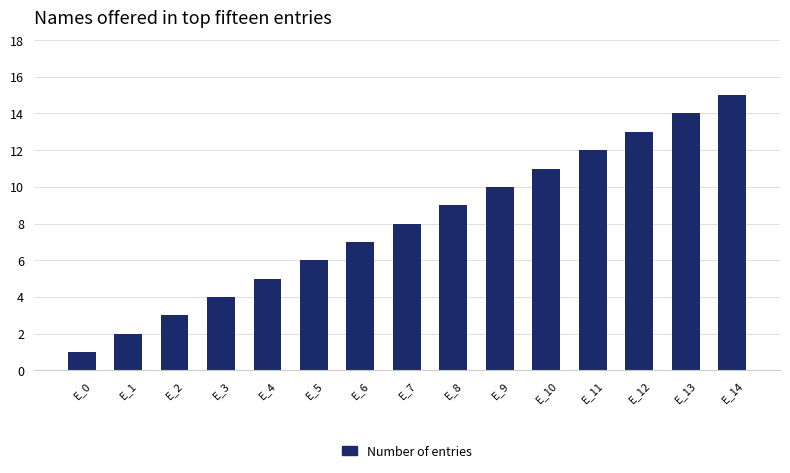

At which label is the value closest to 8?

E_7